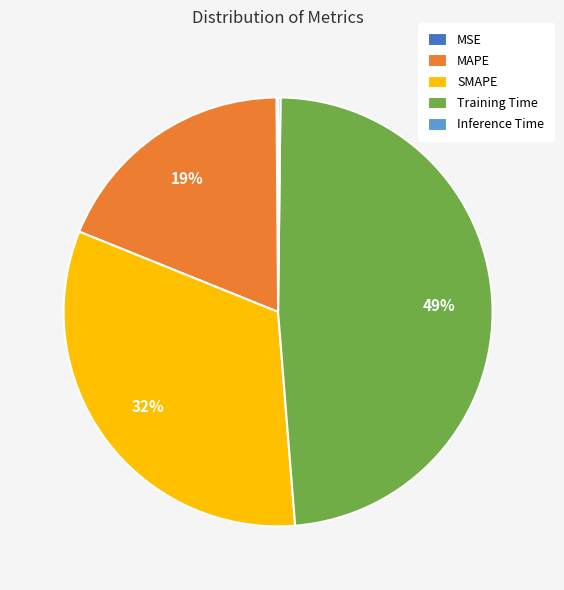

Does Training Time account for over 50% of the chart?

No